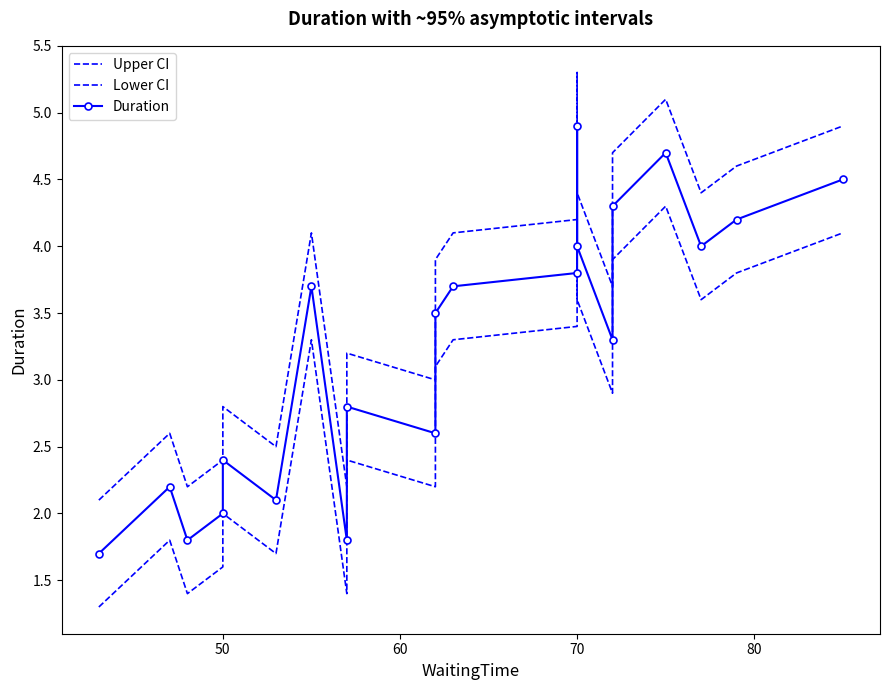

What is the sum of all Lower CI values?

59.6